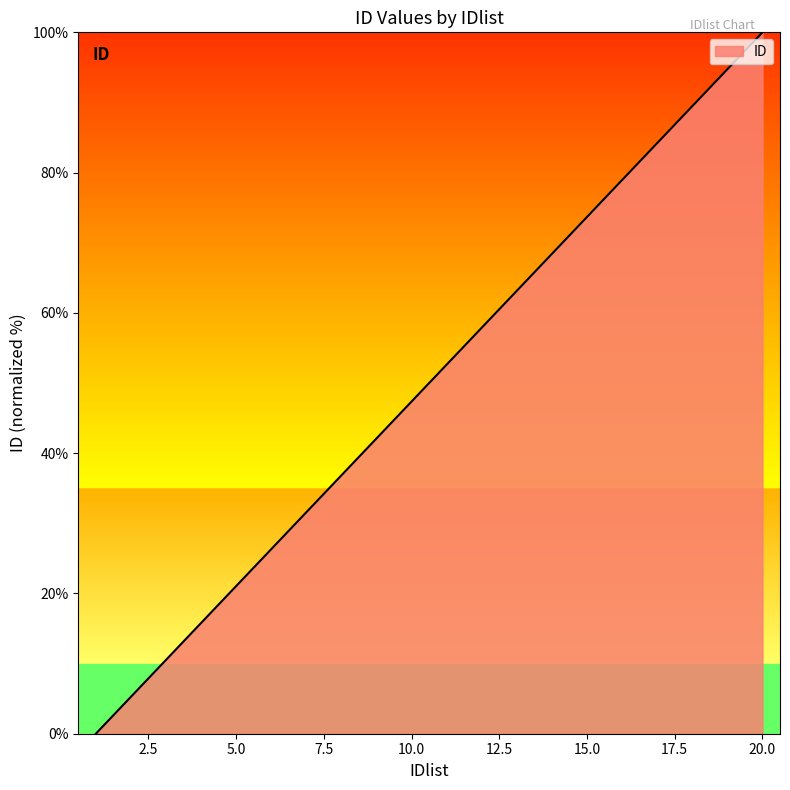

What is the difference between the maximum and second lowest values?

94.7